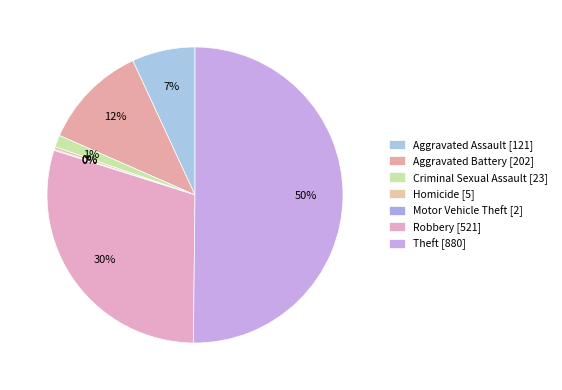

What percentage is the Theft slice, to the nearest percent?

50%